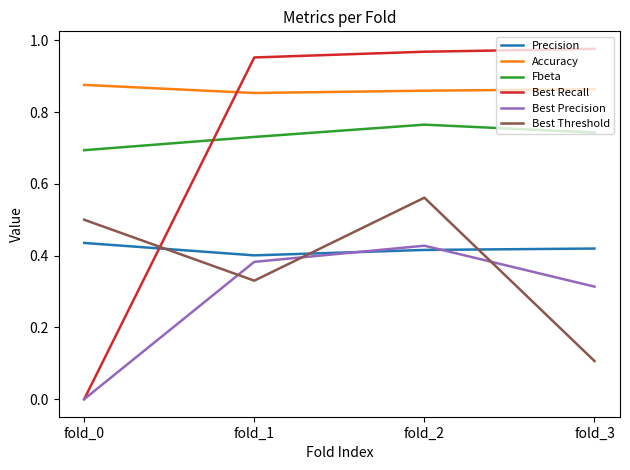

True or false: Best Precision has a value of 0.4 at fold_2.

True